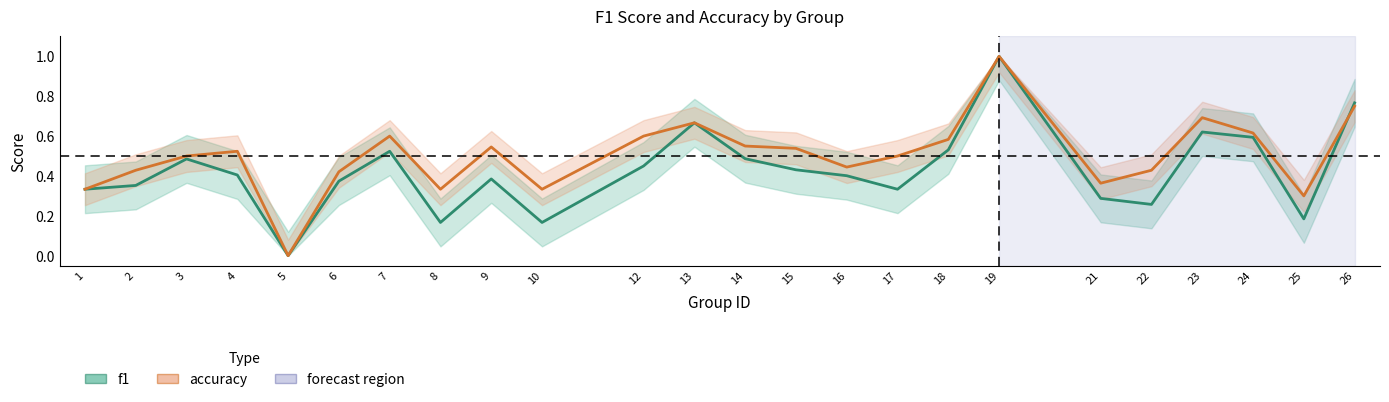

At which label is f1 closest to 0?

5